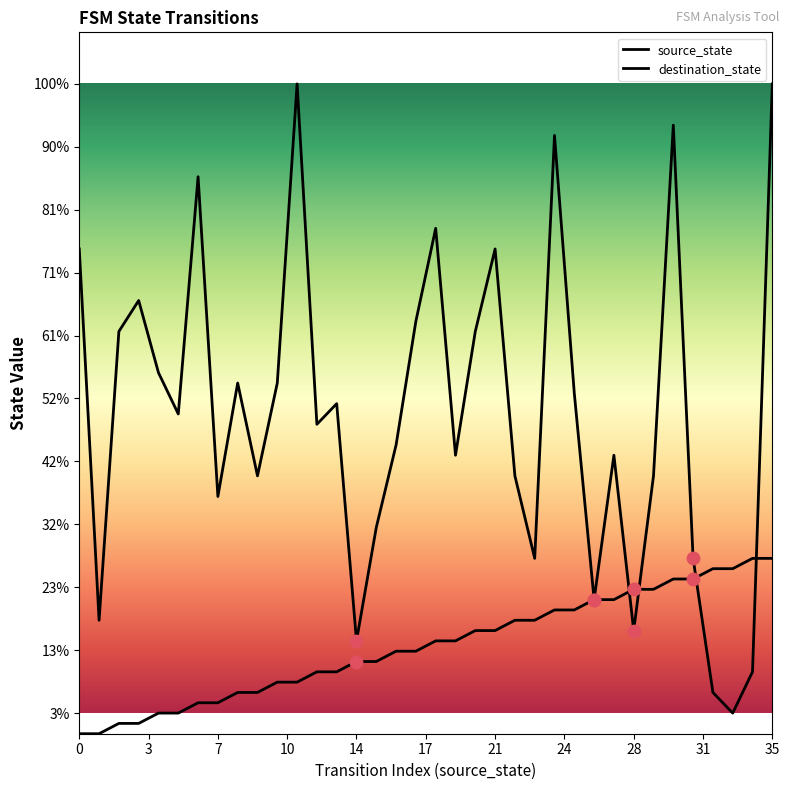

At how many categories does at least one series exceed 34?

13